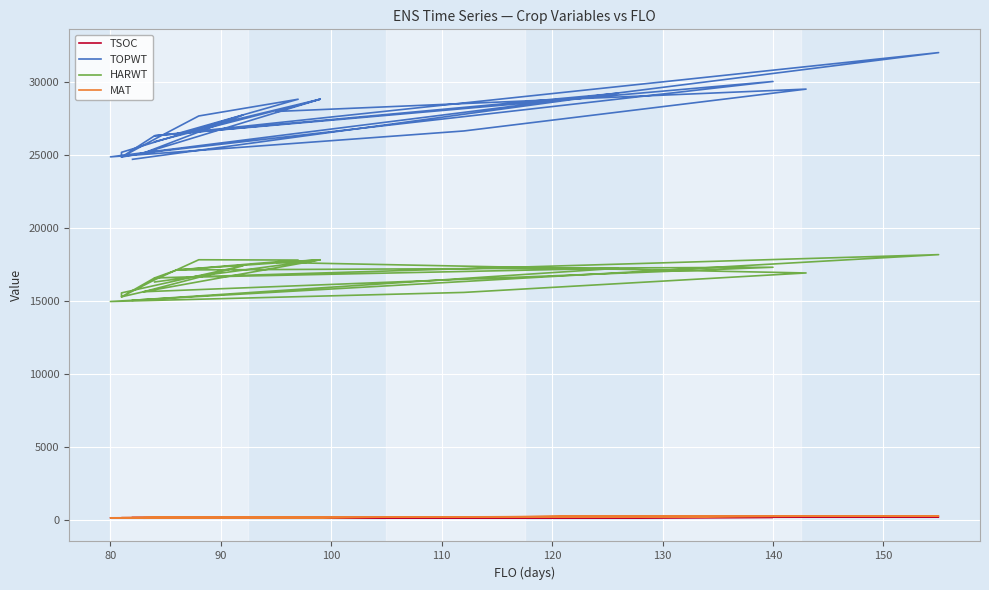

Reading right to left, list all the values displayed in this chart.

TSOC: 147	160	146	187	148	140	142	141	137	188	128	158	158	147	138	147	165	211	189	149	209	136	209	174
TOPWT: 25925	28838	26467	28833	27686	26094	24867	26331	26467	30049	25146	27747	25195	24867	25146	28838	27994	29526	26658	24884	32027	26331	29244	24716
HARWT: 16311	17832	17133	17814	17834	16457	15293	16589	17133	17321	15642	17418	15563	15293	15642	17832	17652	16929	15596	14974	18185	16589	17252	15057
MAT: 163	192	165	188	172	160	154	160	165	265	156	176	154	154	156	192	185	278	215	152	287	160	236	156